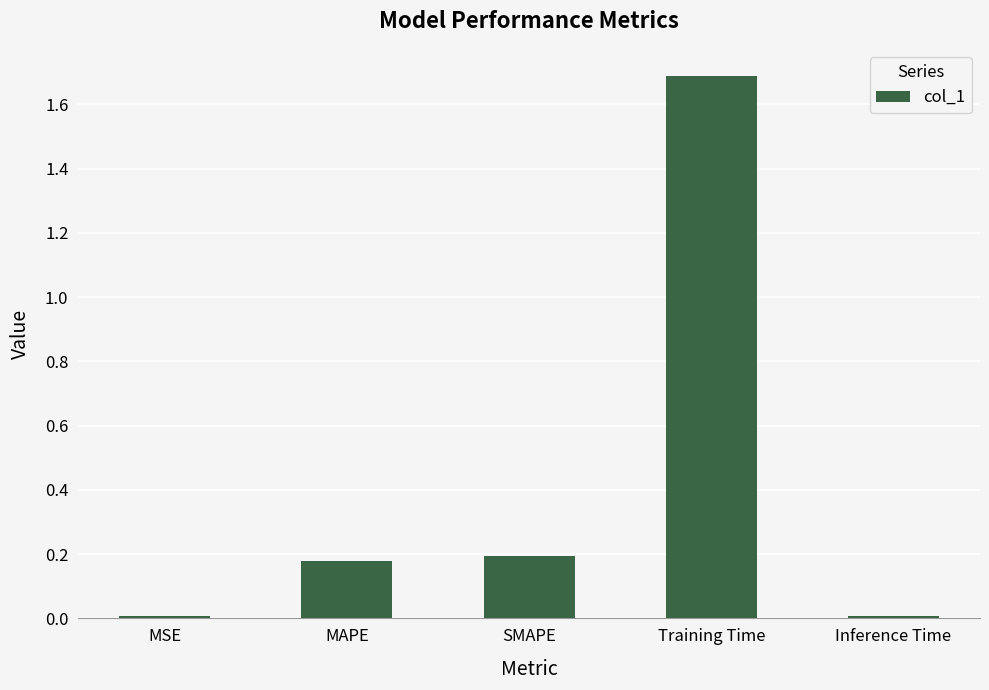

Are the bars grouped side by side (vs. stacked)?

No